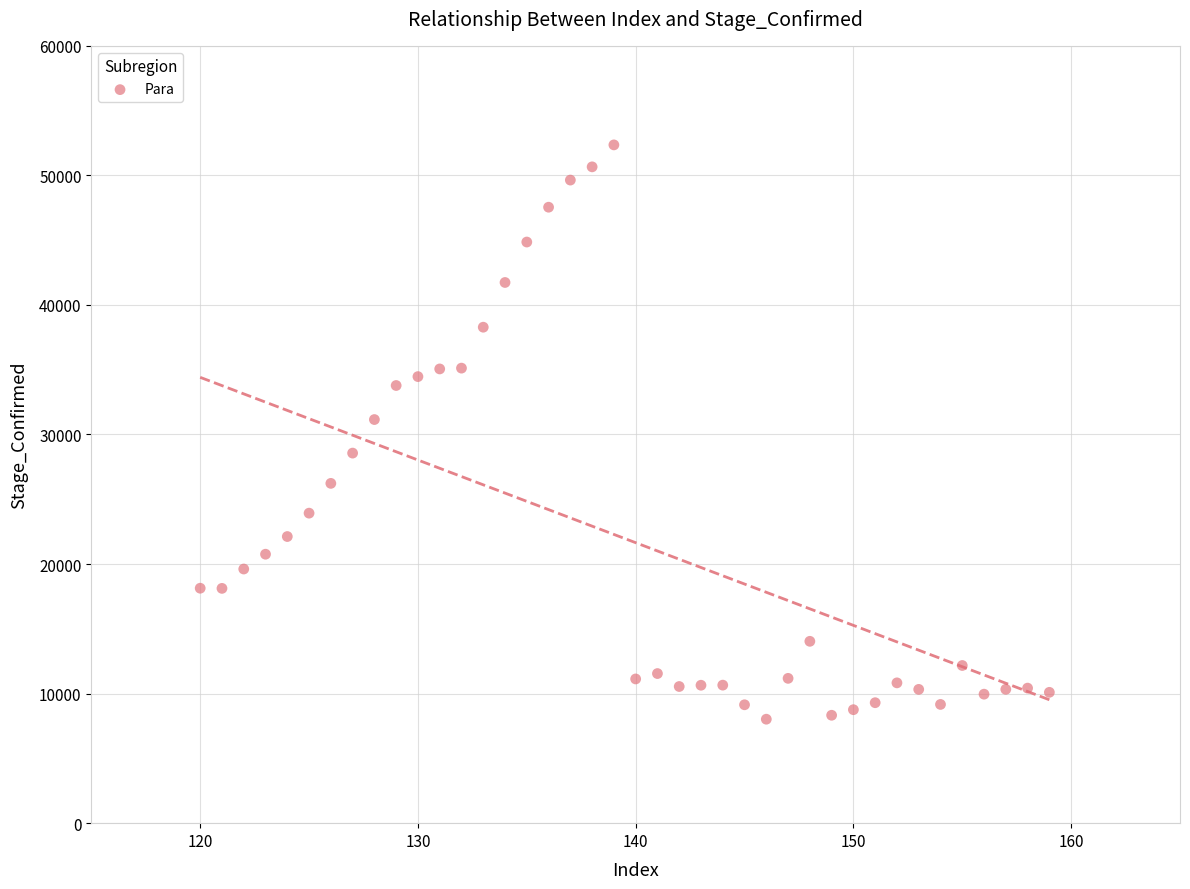

What is the range of Y values (max minus min)?

44329